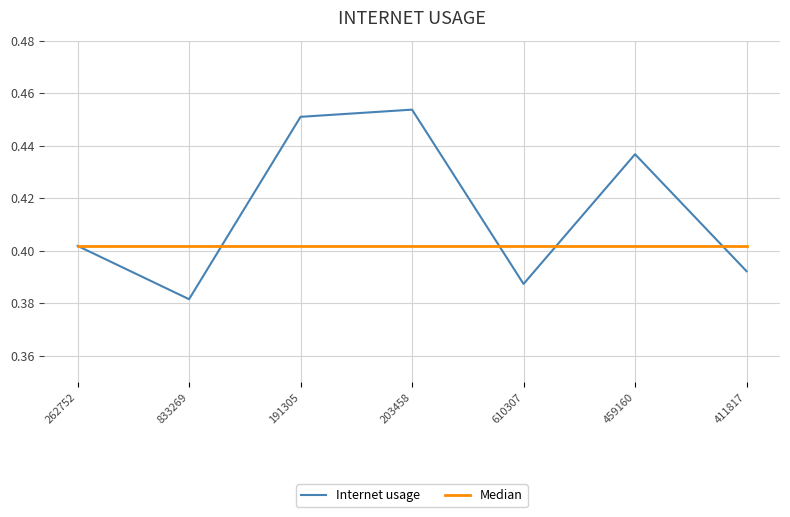

List the labels in order of Internet usage value, largest first.

203458, 191305, 459160, 262752, 411817, 610307, 833269